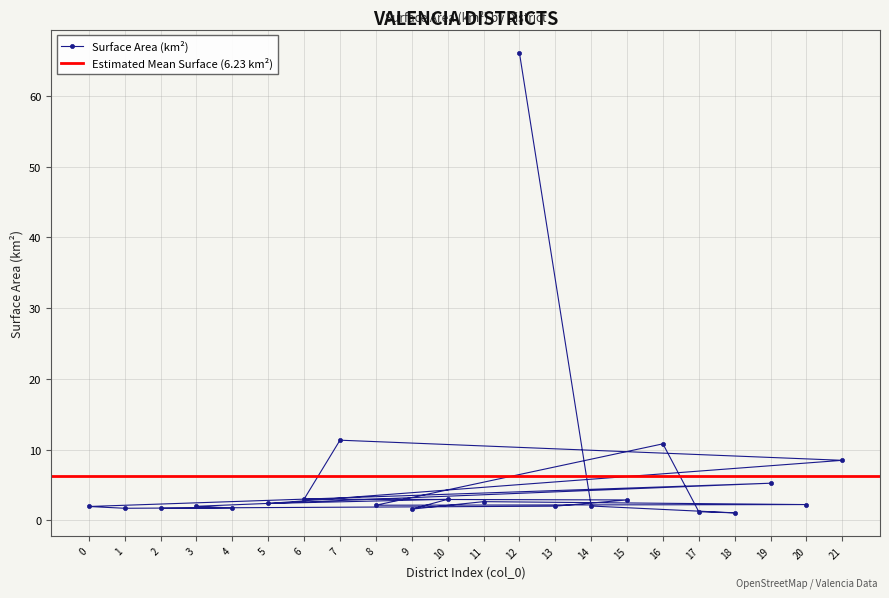

How many values exceed 2?

13